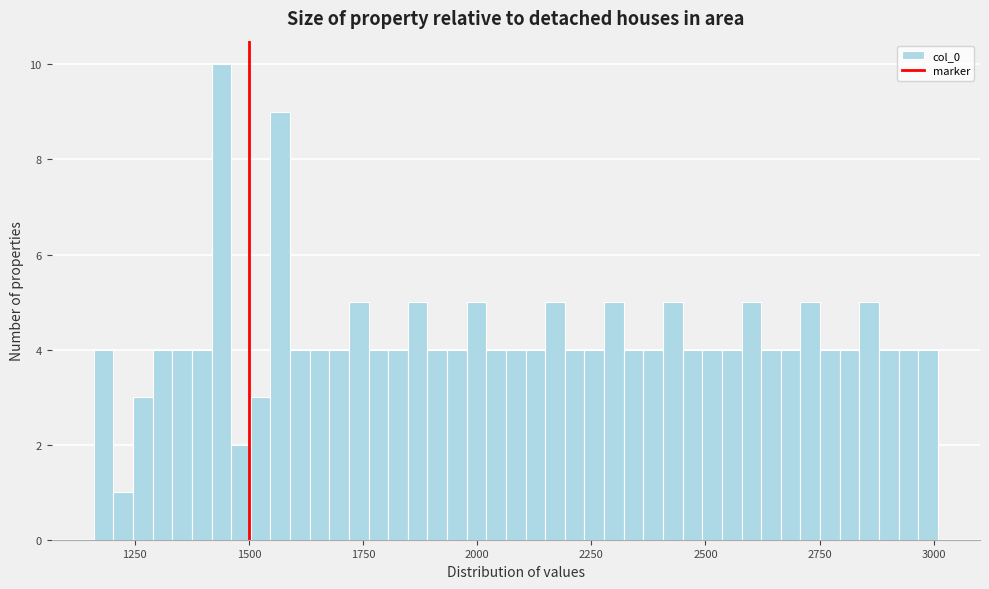

Read against the x-axis, roughly where is the centre of the tallest bar?

1450